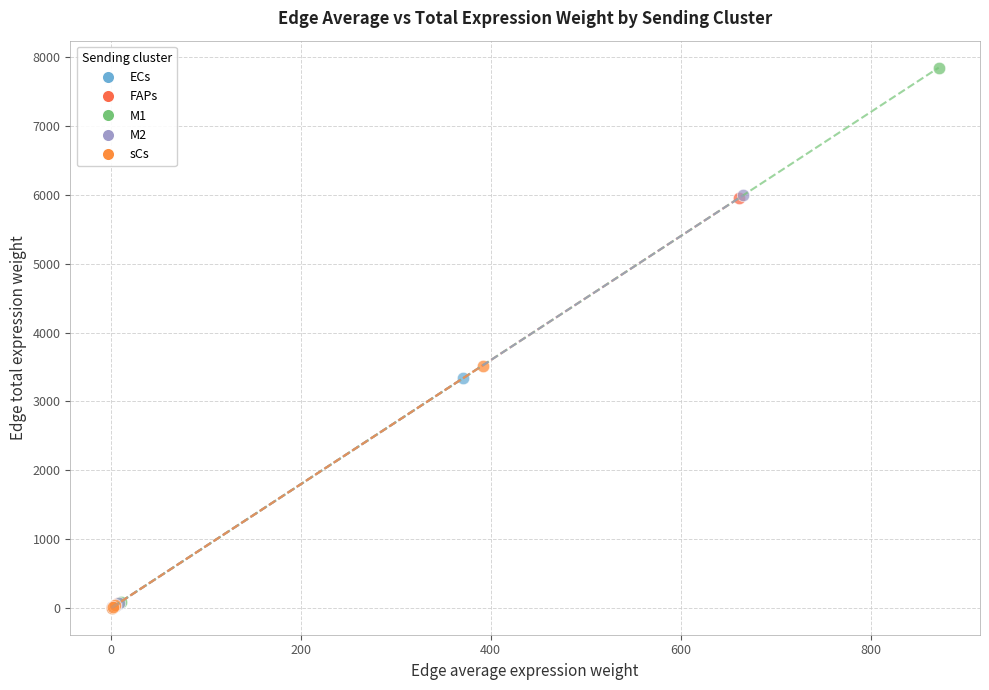

Which series has the widest spread of Y values?

M1